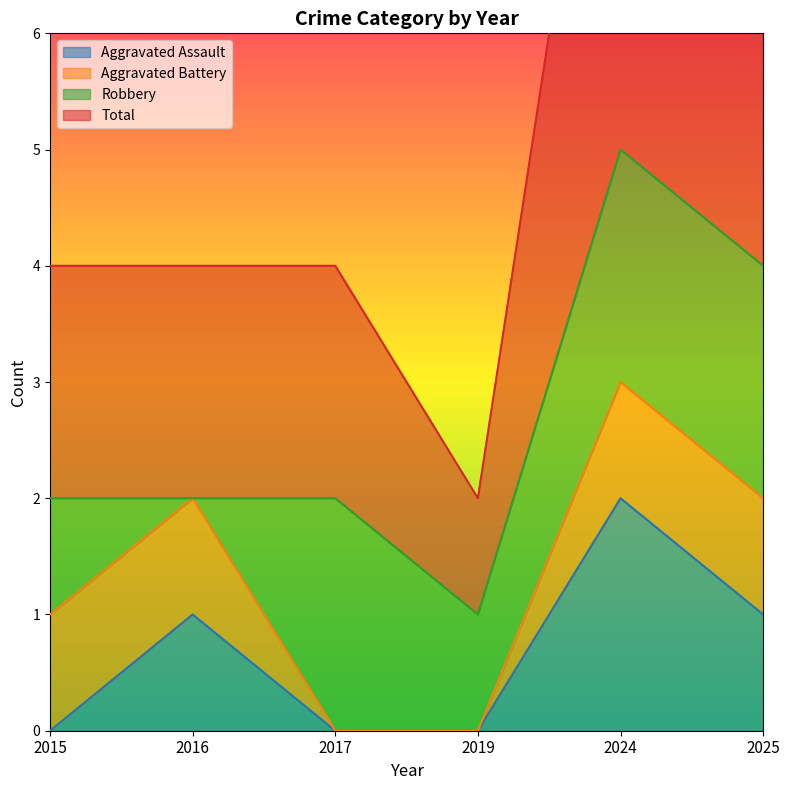

Is it true that Aggravated Assault equals -1 at 2017?

False